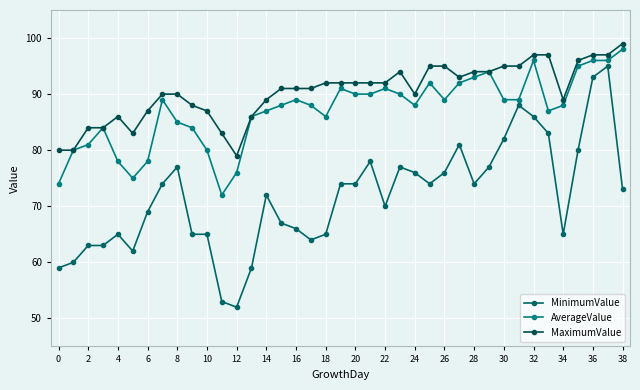

How many lines are shown in the chart?

3